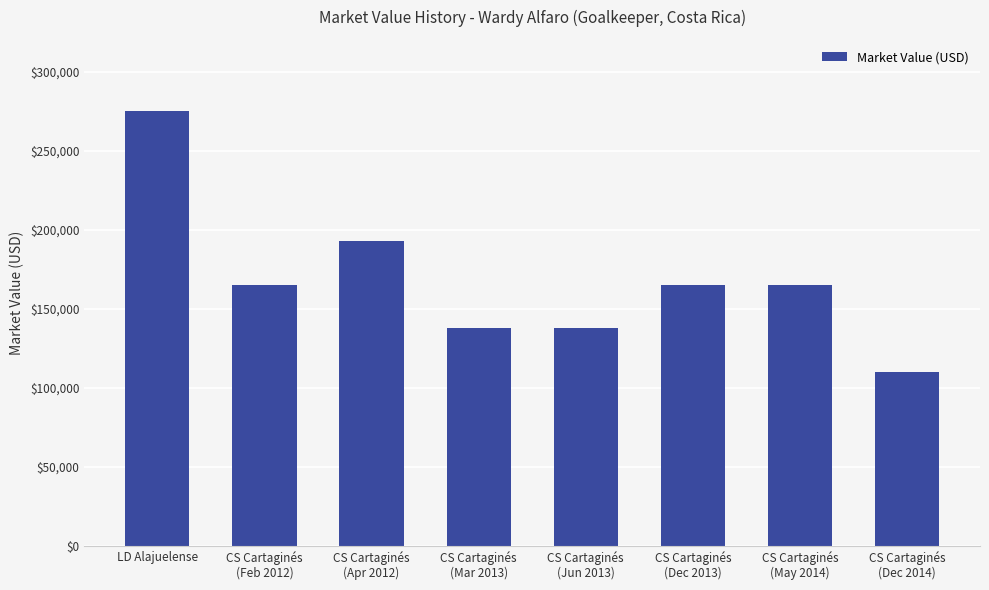

What is the label of the 5th bar from the left?

CS Cartaginés
(Jun 2013)